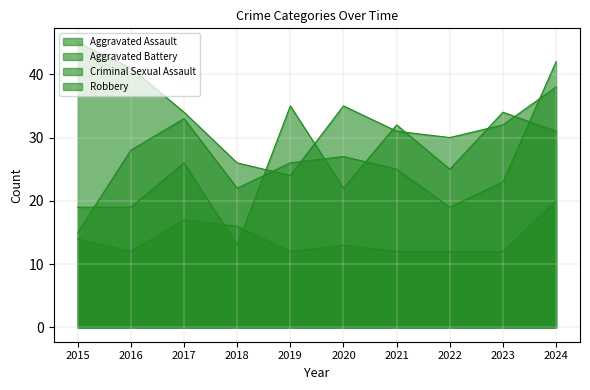

Between 2017 and 2018, which is larger?

2017